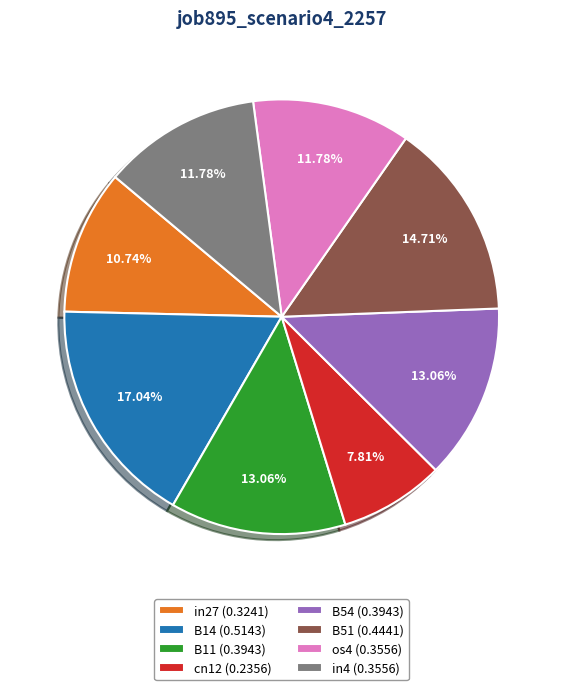

Does B51 (0.4441) represent more than half of the total?

No